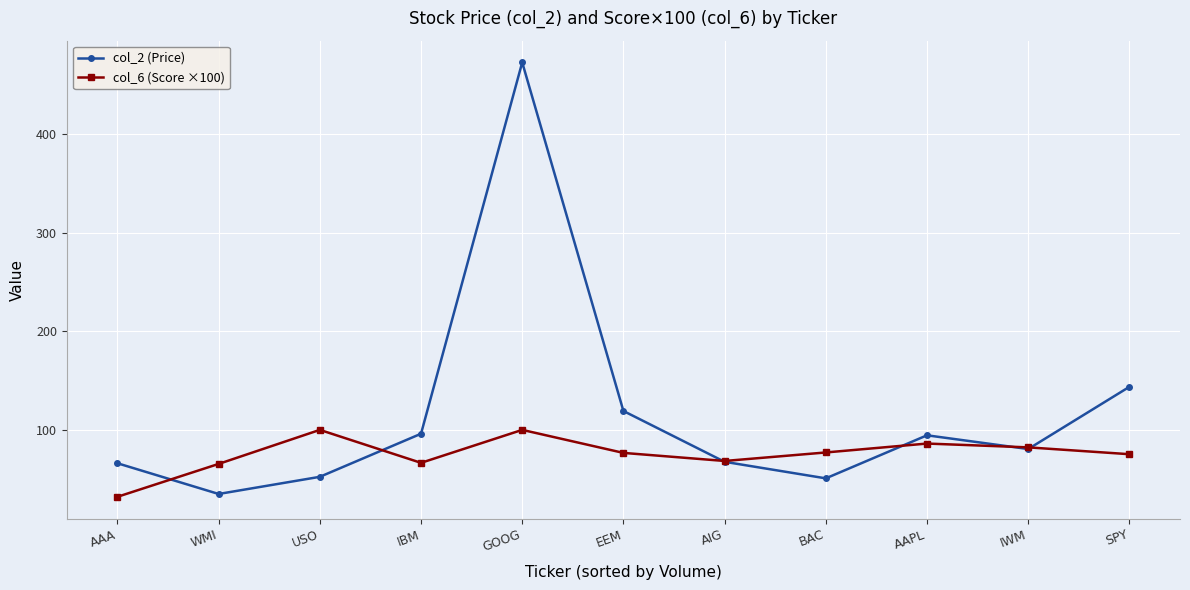

Is the value of col_2 (Price) at IBM greater than the value of col_6 (Score ×100) at AAA?

Yes